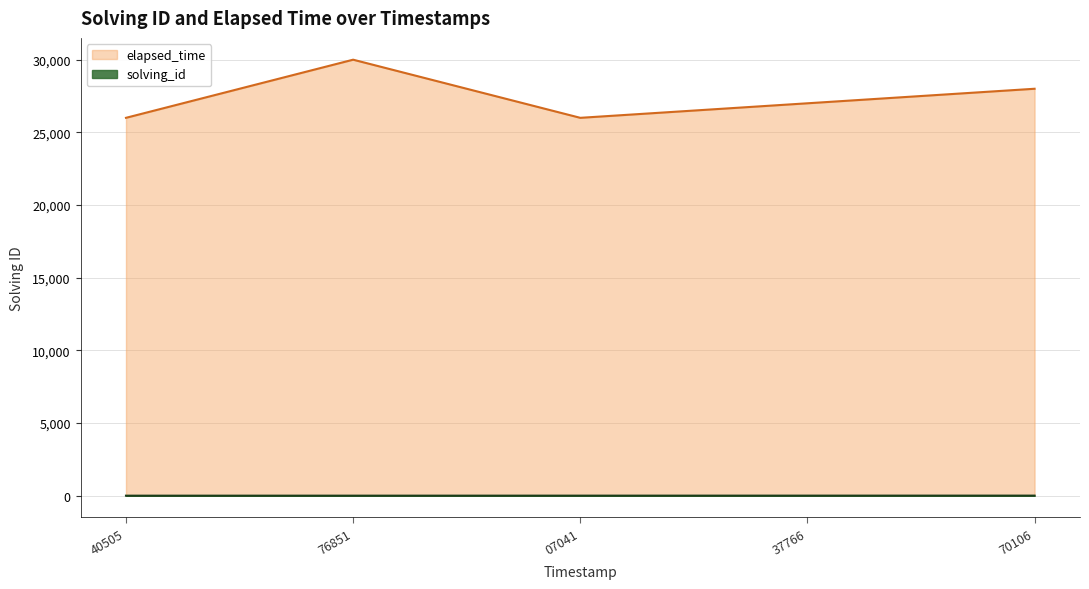

What is the value of the solving_id point at the 3rd from the left?

3